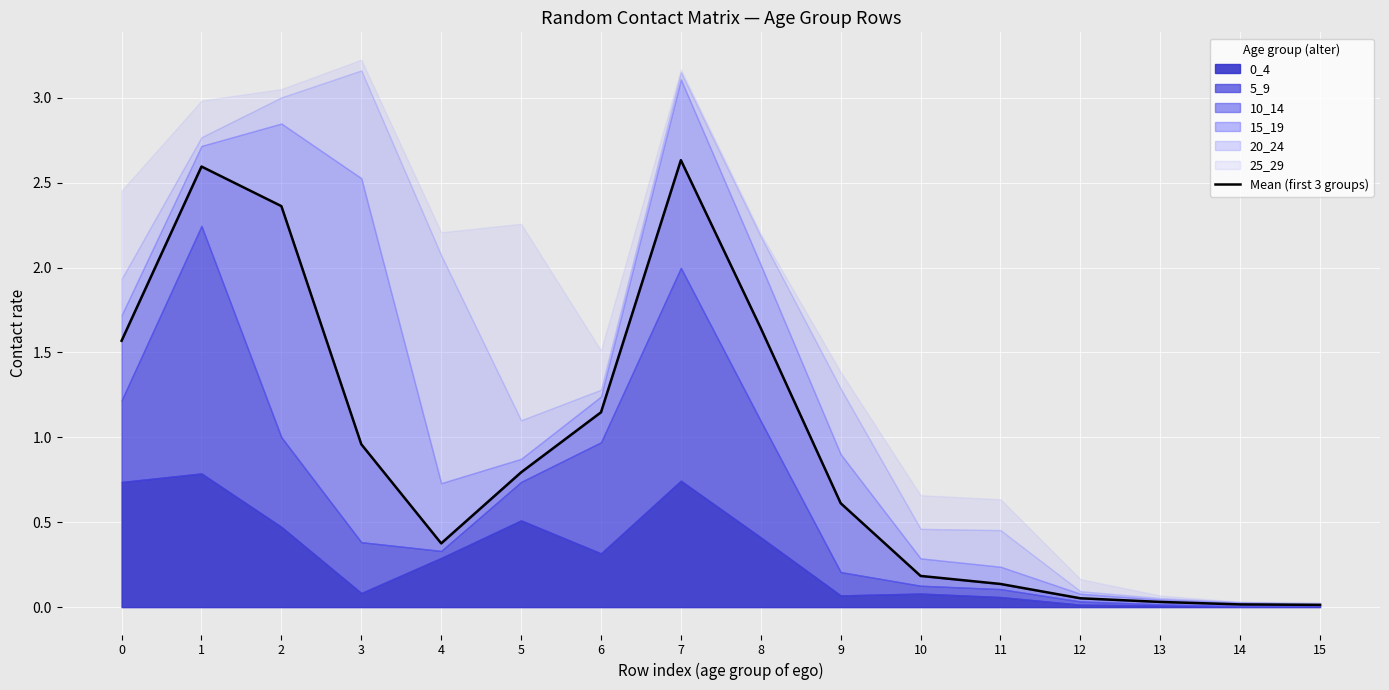

Reading right to left, extract all data points from this chart.

15=0.0	14=0.0	13=0.0	12=0.1	11=0.1	10=0.2	9=0.6	8=1.6	7=2.6	6=1.1	5=0.8	4=0.4	3=1.0	2=2.4	1=2.6	0=1.6